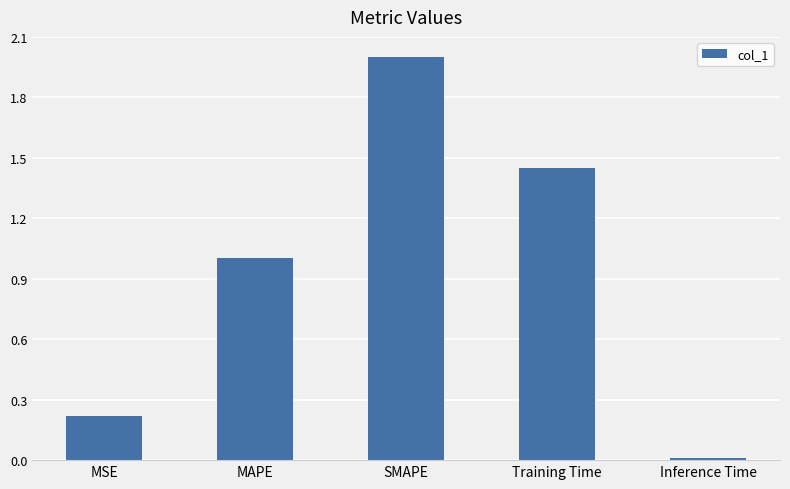

List the labels in order of value, smallest first.

Inference Time, MSE, MAPE, Training Time, SMAPE